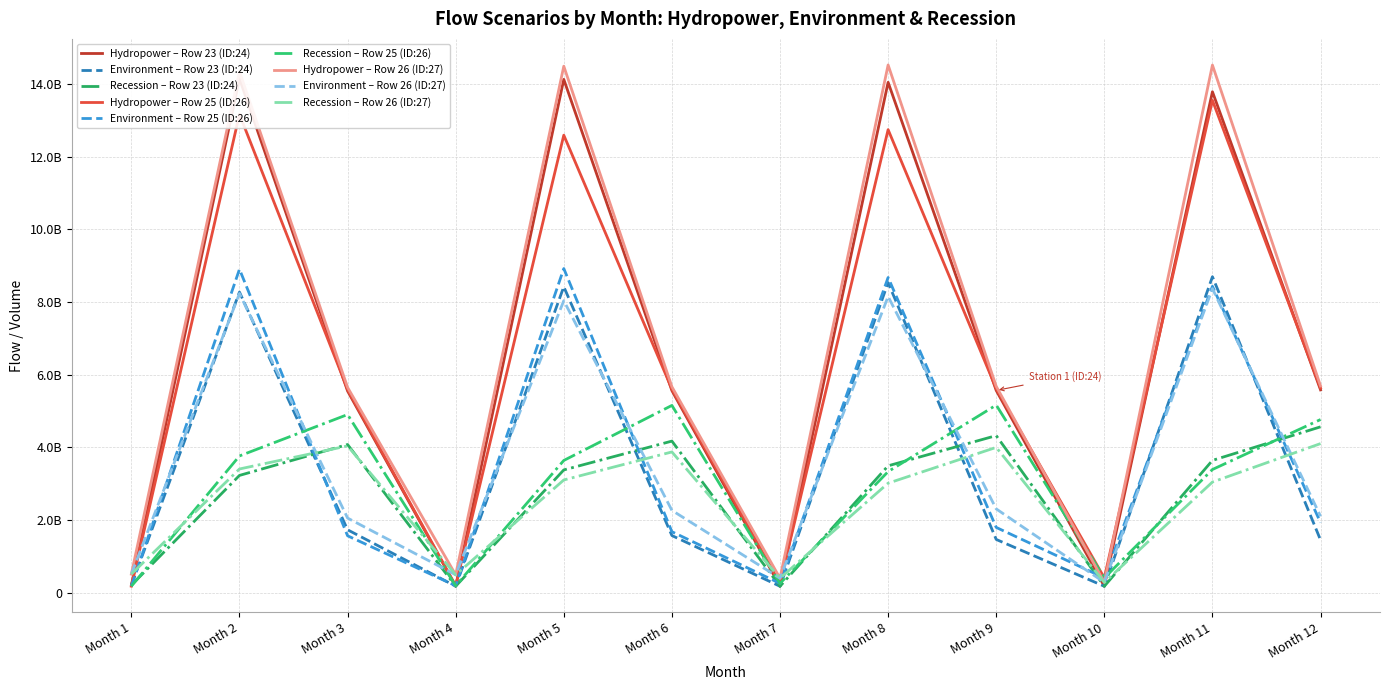

Is the value of Environment at 20 greater than the value of Recession at 5?

No